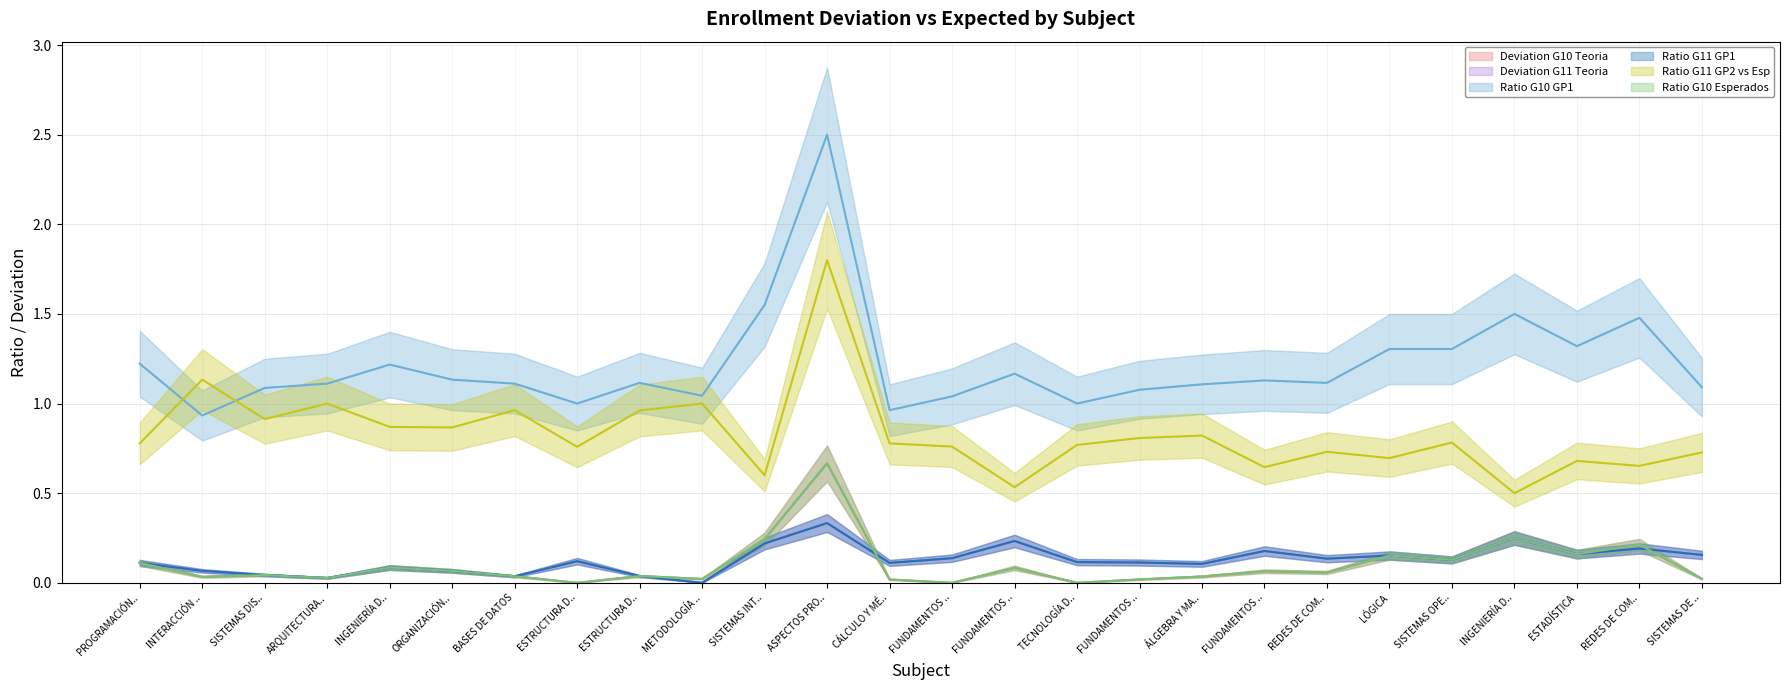

What are all the series names shown in the legend?

Deviation G10 Teoria, Deviation G11 Teoria, Ratio G10 GP1, Ratio G11 GP1, Ratio G11 GP2 vs Esp, Ratio G10 Esperados